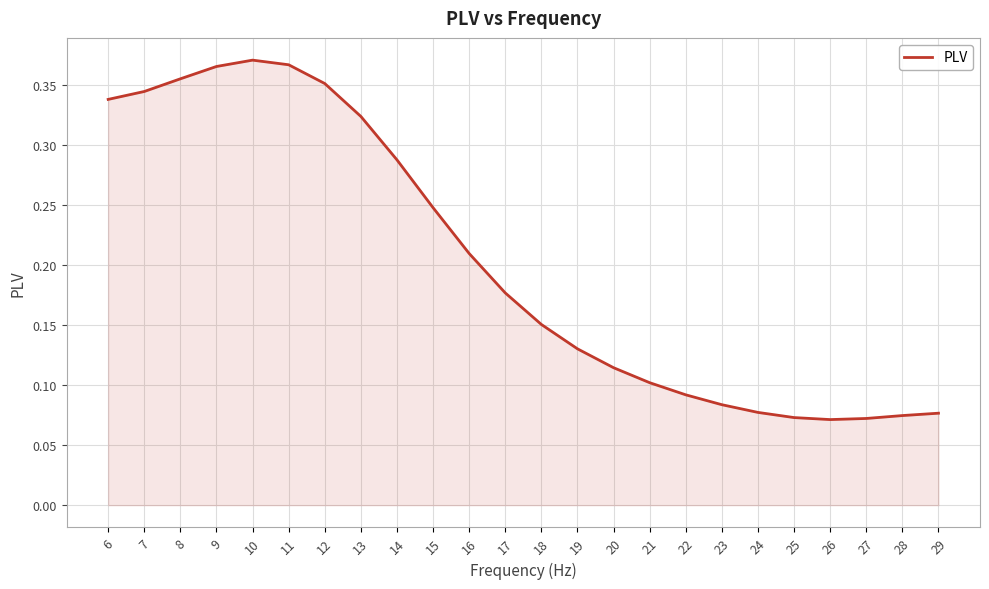

Is it true that the value at 8 is 0.6?

False